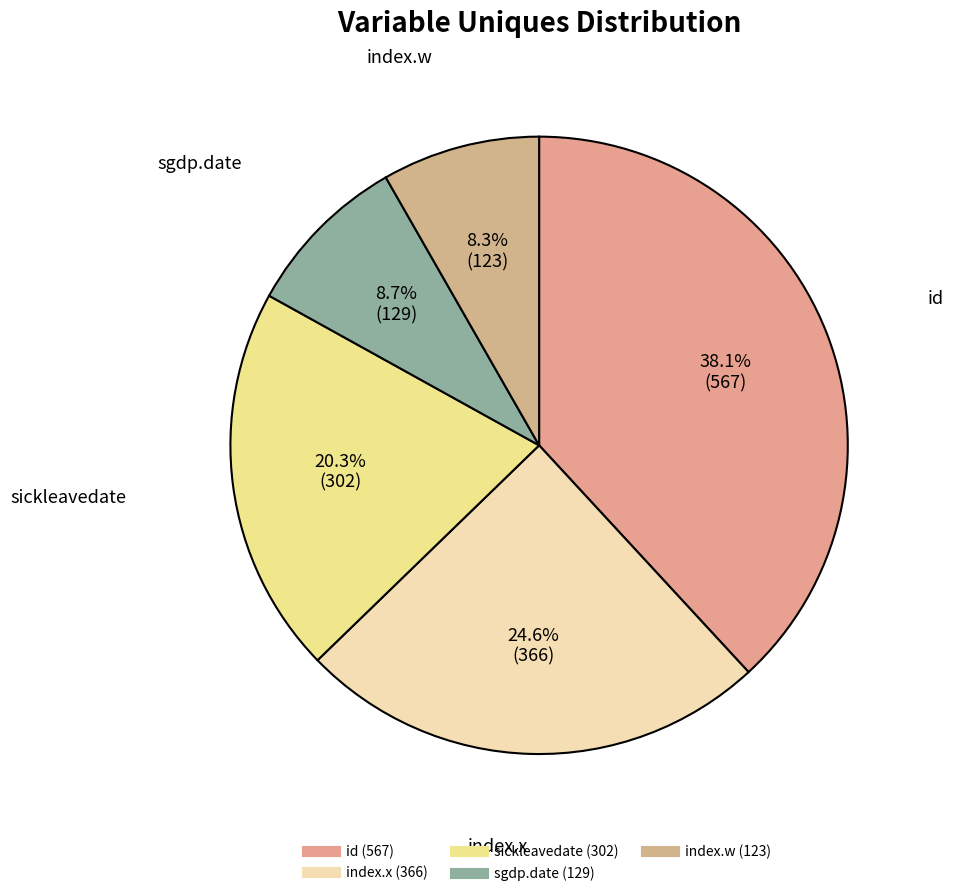

What percentage is the index.x (366) slice, to the nearest percent?

25%